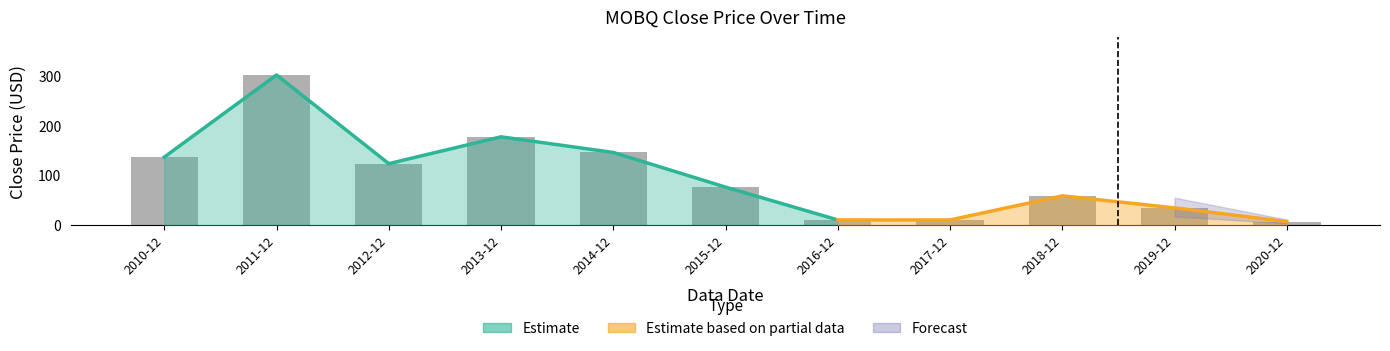

Reading left to right, list all the values displayed in this chart.

2010-12=136.8	2011-12=302.3	2012-12=123.6	2013-12=177.6	2014-12=146.1	2015-12=76.3	2016-12=10.2	2017-12=10.1	2018-12=58.7	2019-12=34.4	2020-12=6.9